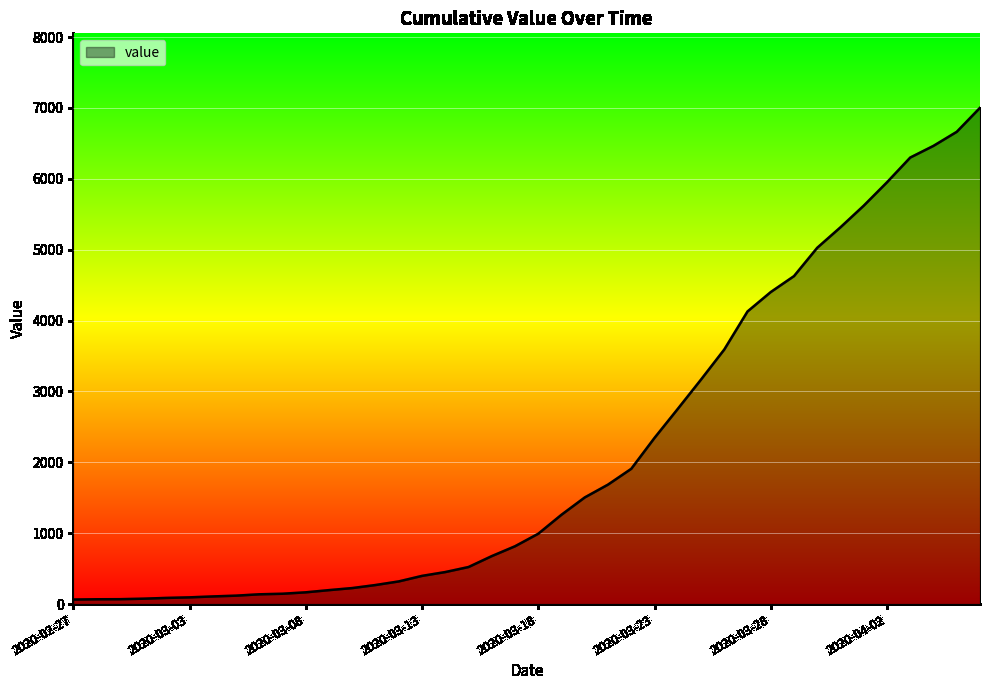

What is the maximum value shown in the chart?

7003